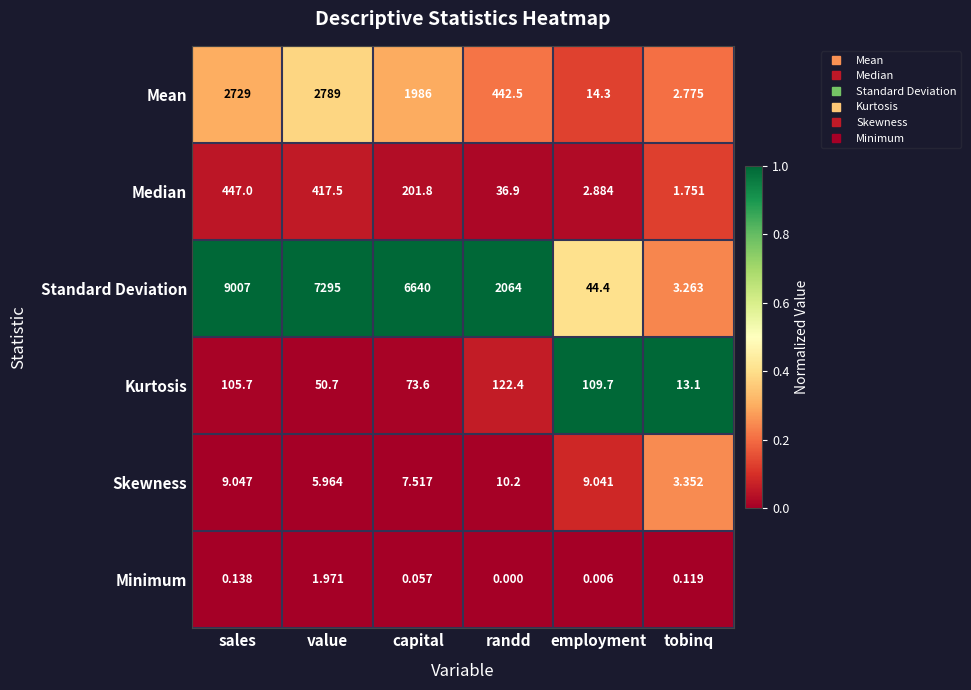

List the labels in order of Kurtosis value, largest first.

randd, employment, sales, capital, value, tobinq